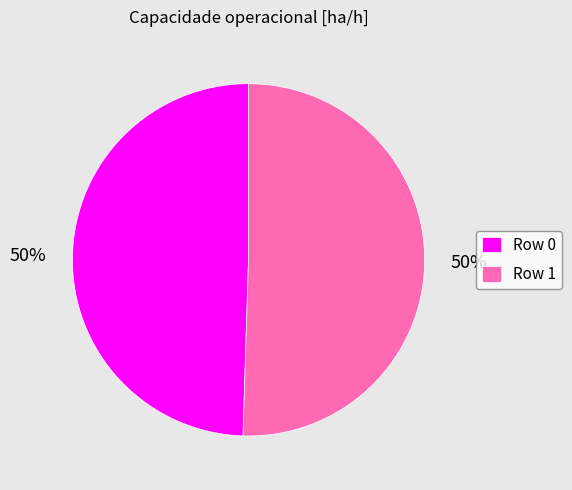

To the nearest percent, what is the average slice percentage?

50%